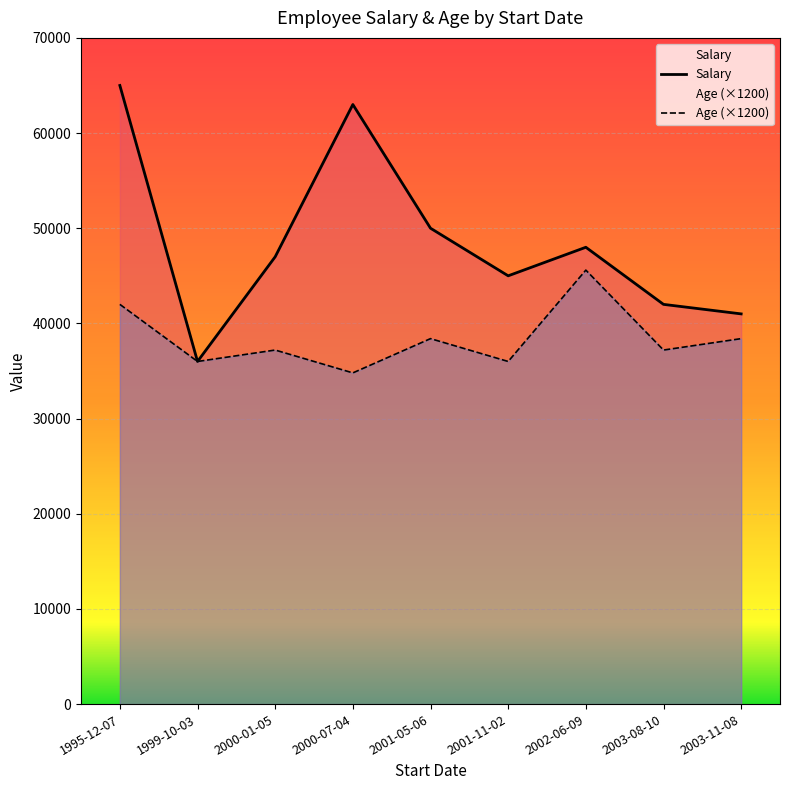

At which category is the sum across all series the highest?

1995-12-07